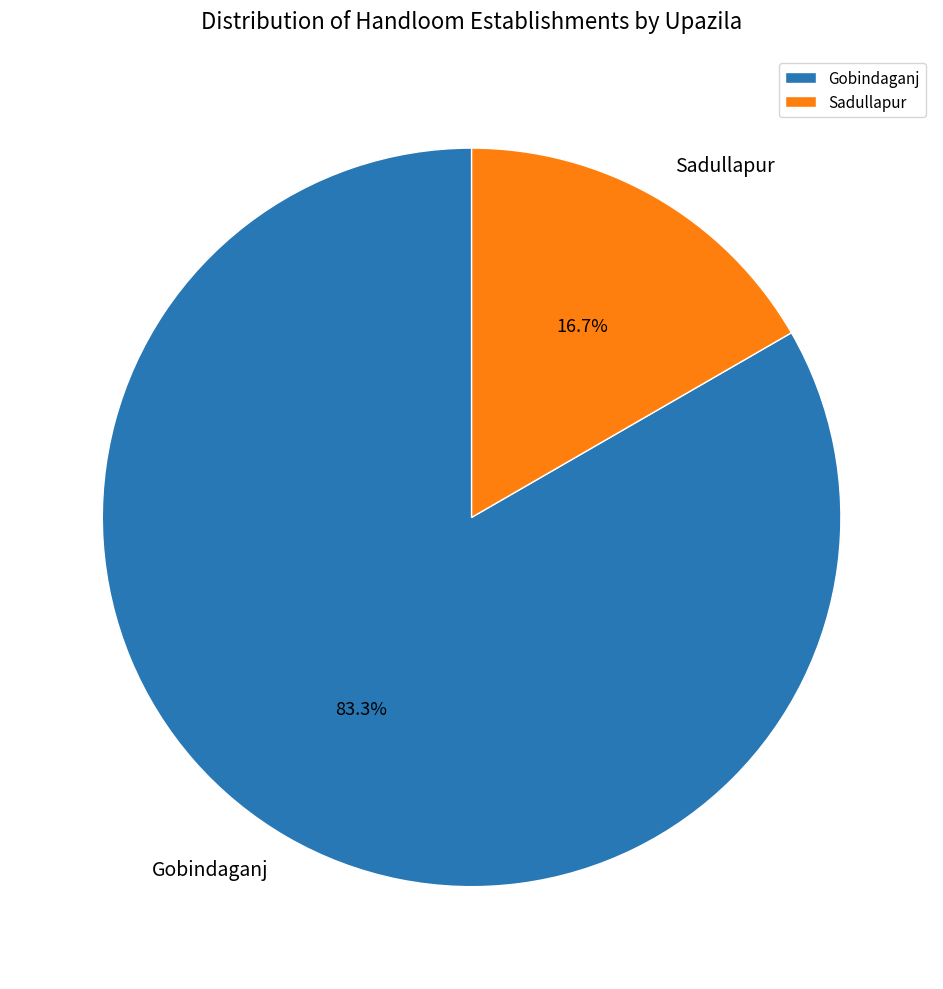

What percentage do Sadullapur and Gobindaganj together represent?

100.0%